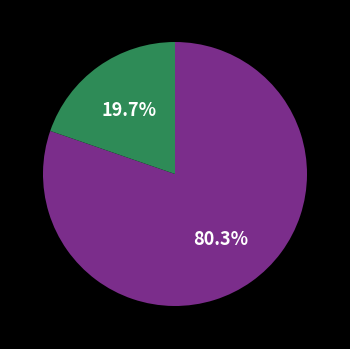

Is there any slice that represents more than half of the pie?

Yes